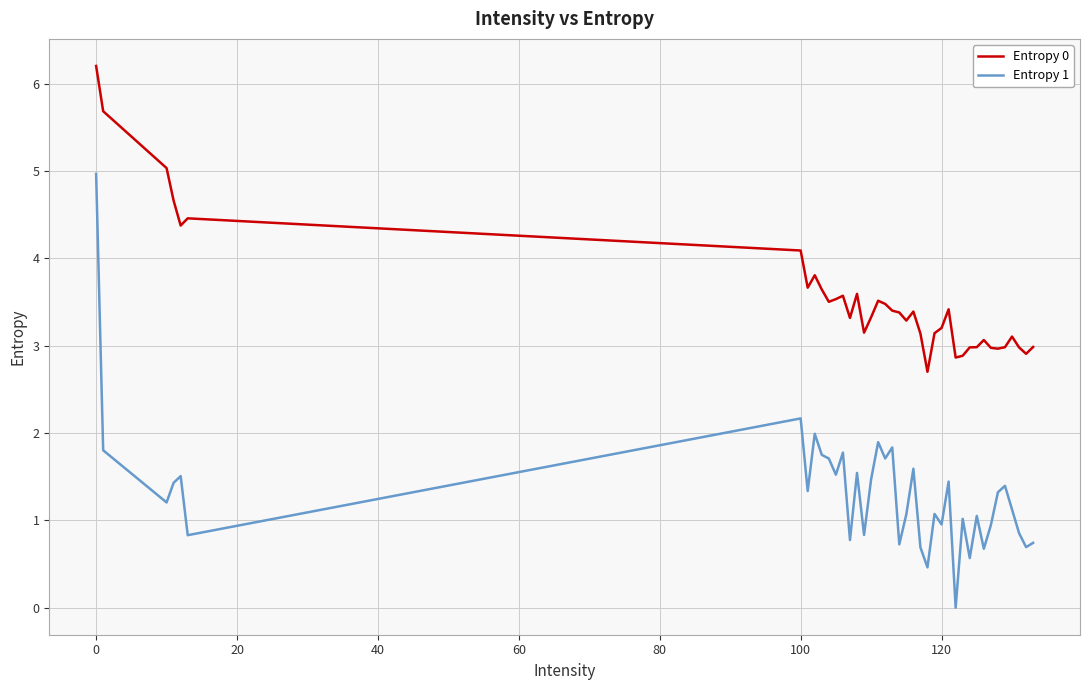

List the series in order of their peak value, highest first.

Entropy 0, Entropy 1